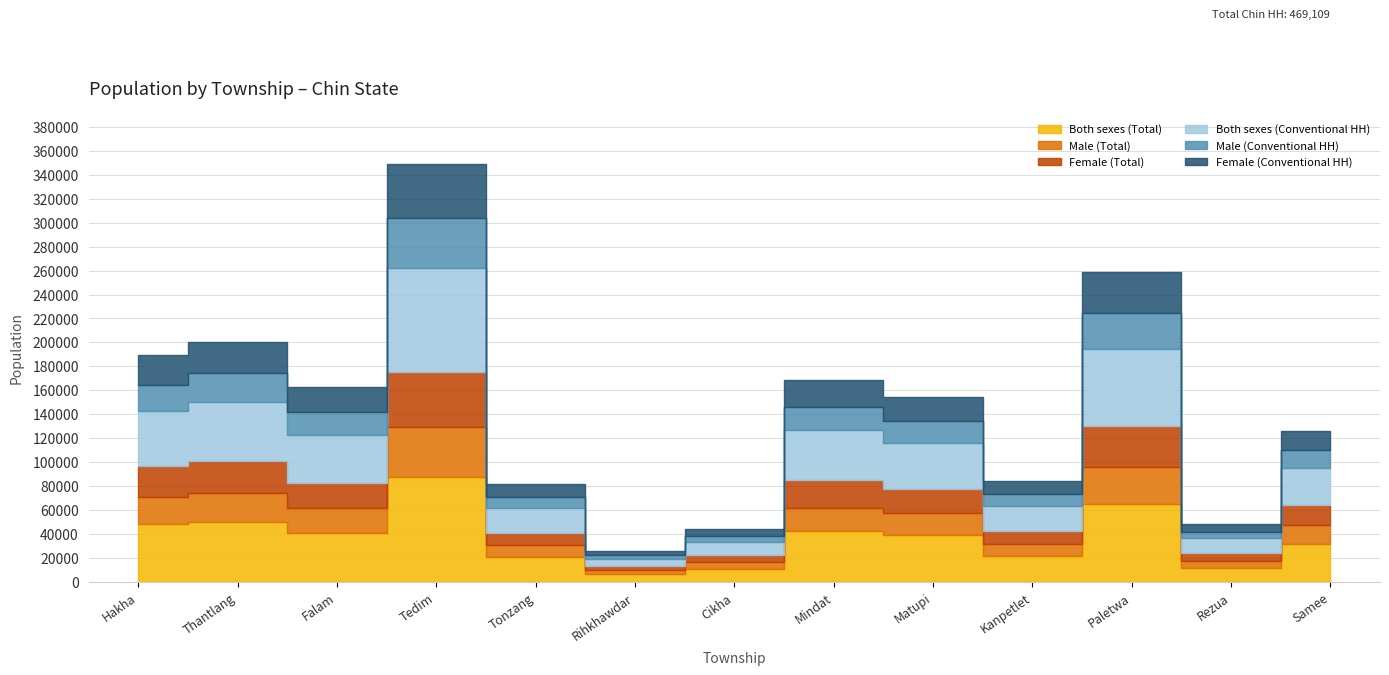

Reading right to left, what are all the values shown in this chart?

Both sexes (Total): 32082	12265	64971	21493	39086	42600	11156	6620	20722	87623	41457	50374	48352
Male (Total): 15666	5471	31104	10313	18680	19727	5585	3273	10107	41927	20350	24379	23022
Female (Total): 16416	6794	33867	11180	20406	22873	5571	3347	10615	45696	21107	25995	25330
Both sexes (Conventional HH): 30954	12164	64311	20726	38356	41561	11106	6489	20221	86855	39898	49949	46519
Male (Conventional HH): 14868	5404	30531	9706	18076	19002	5548	3169	9805	41453	19411	24110	21539
Female (Conventional HH): 16086	6760	33780	11020	20280	22559	5558	3320	10416	45402	20487	25839	24980